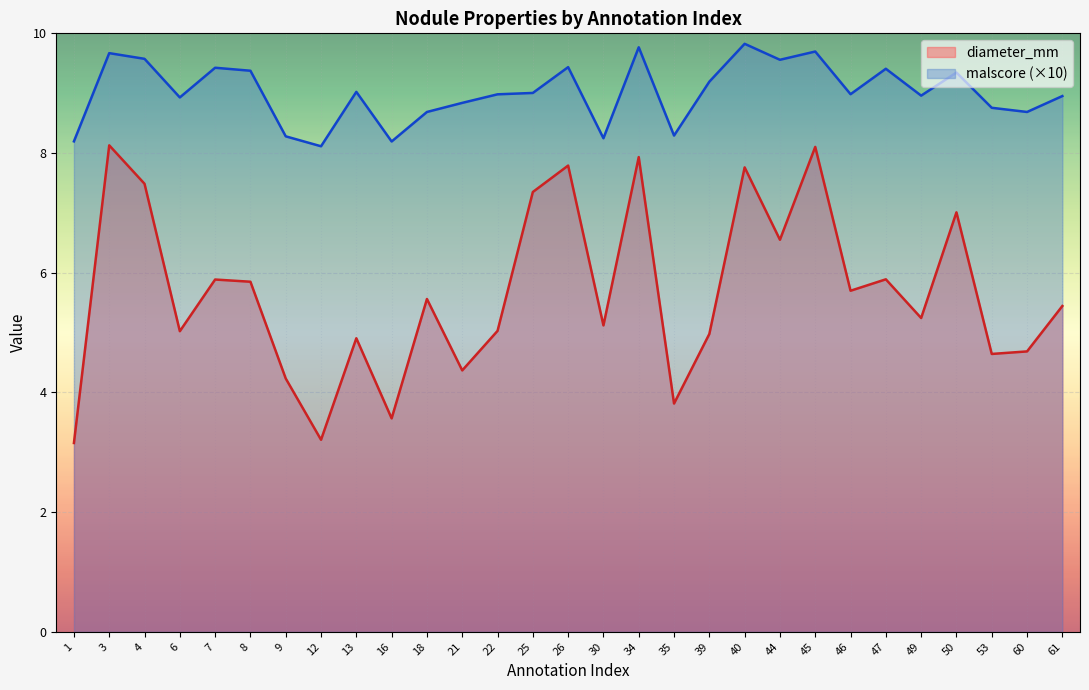

Count the number of categories in the chart.

29